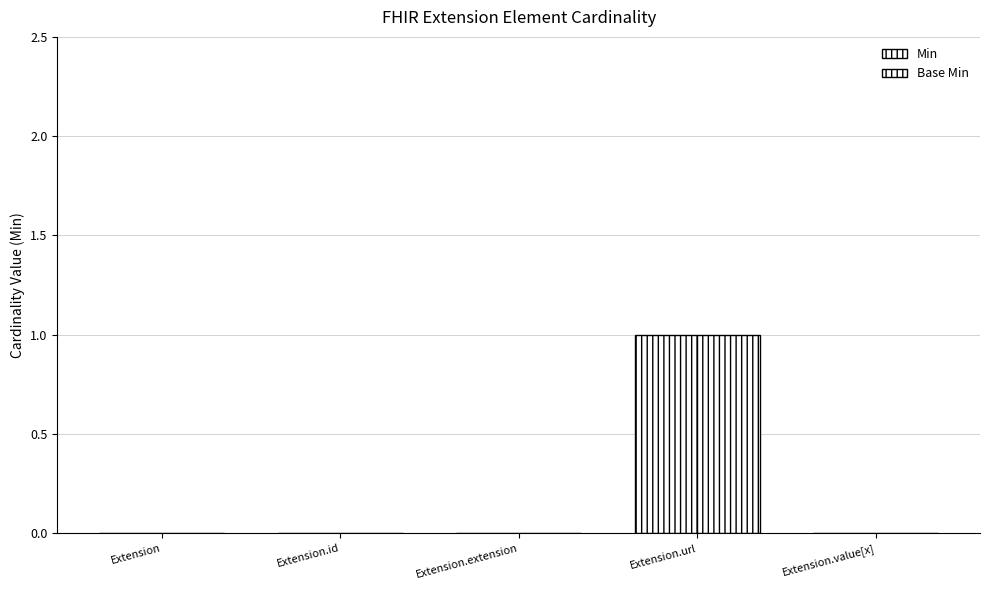

How many series are shown in this chart?

2